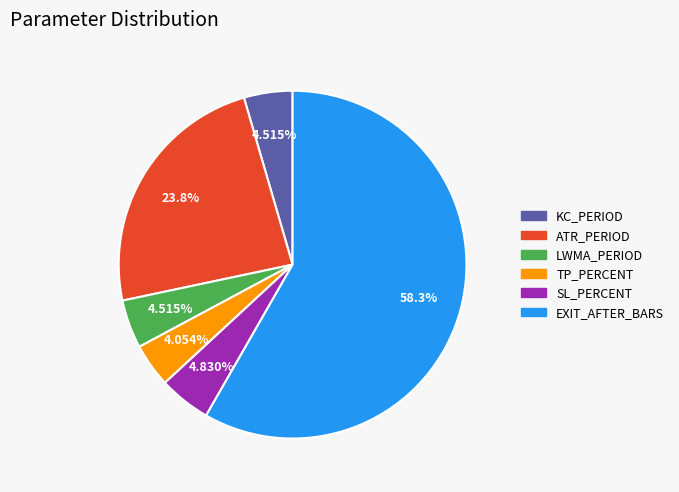

What percentage is the LWMA_PERIOD slice, to the nearest percent?

5%